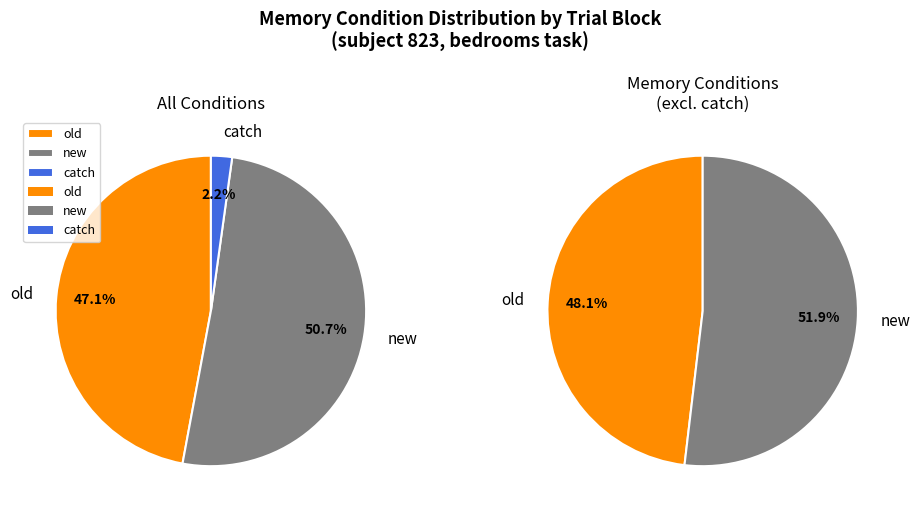

How many slices are in this pie chart?

3